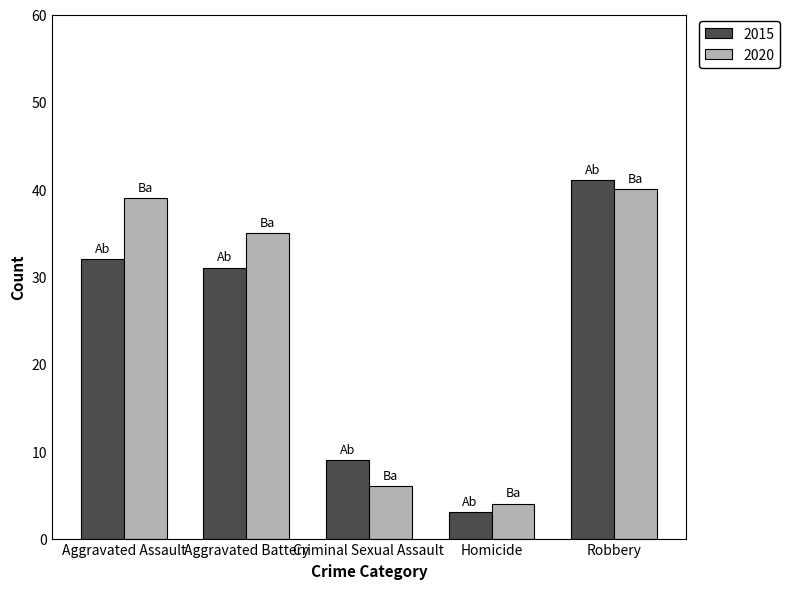

What is the label of the 3rd bar from the right?

Criminal Sexual Assault